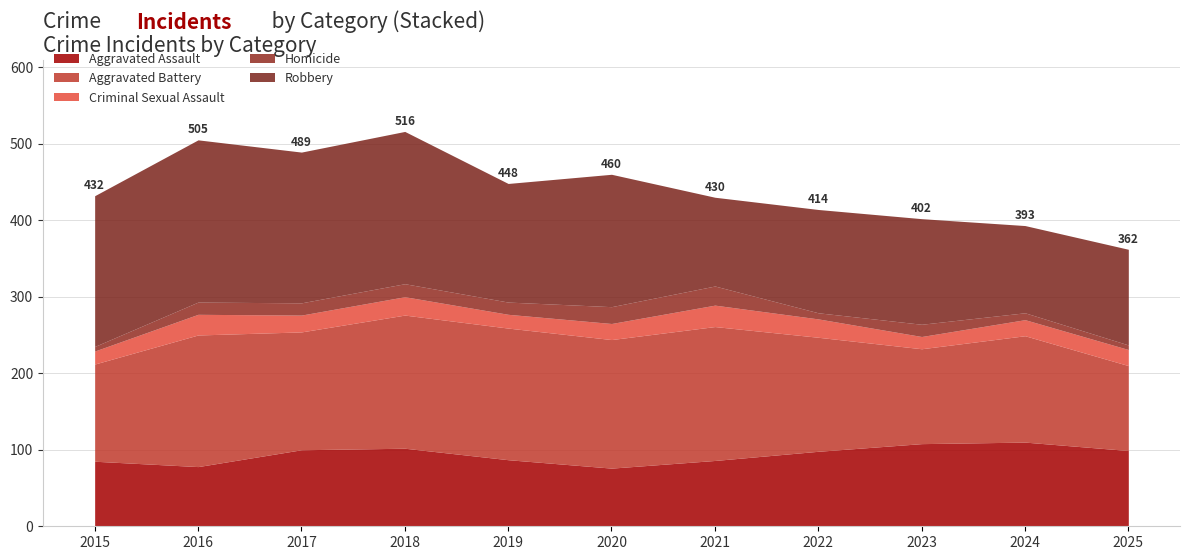

What are all the series names shown in the legend?

Aggravated Assault, Aggravated Battery, Criminal Sexual Assault, Homicide, Robbery